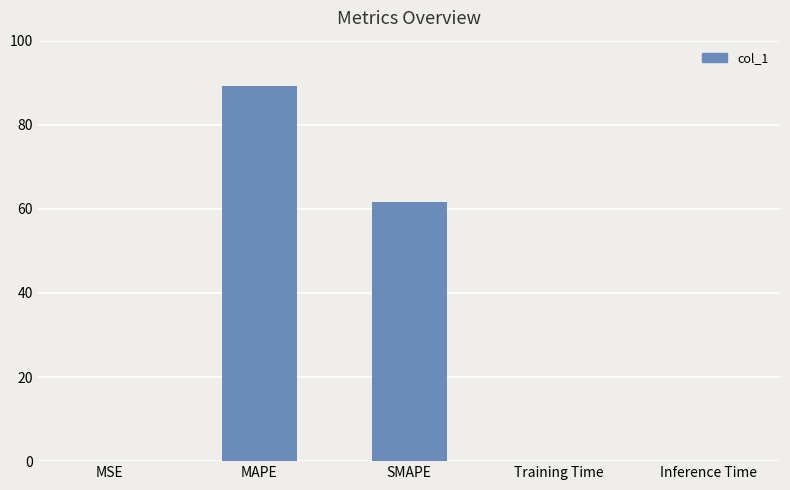

What is the greatest value displayed?

89.1